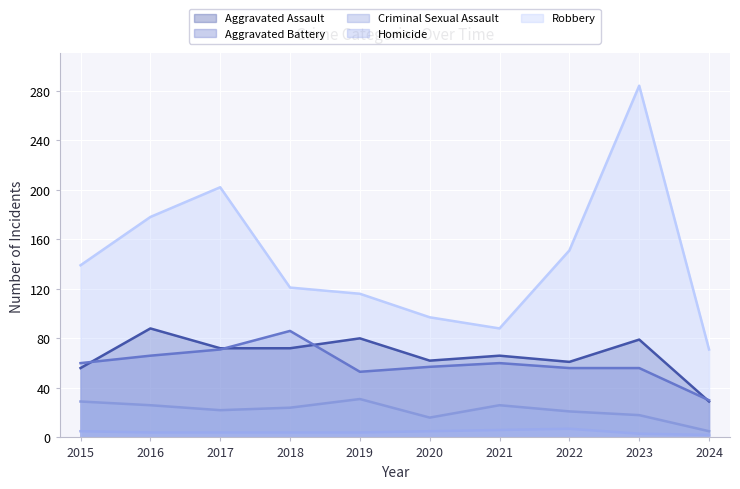

True or false: Robbery and Criminal Sexual Assault cross at least once.

False